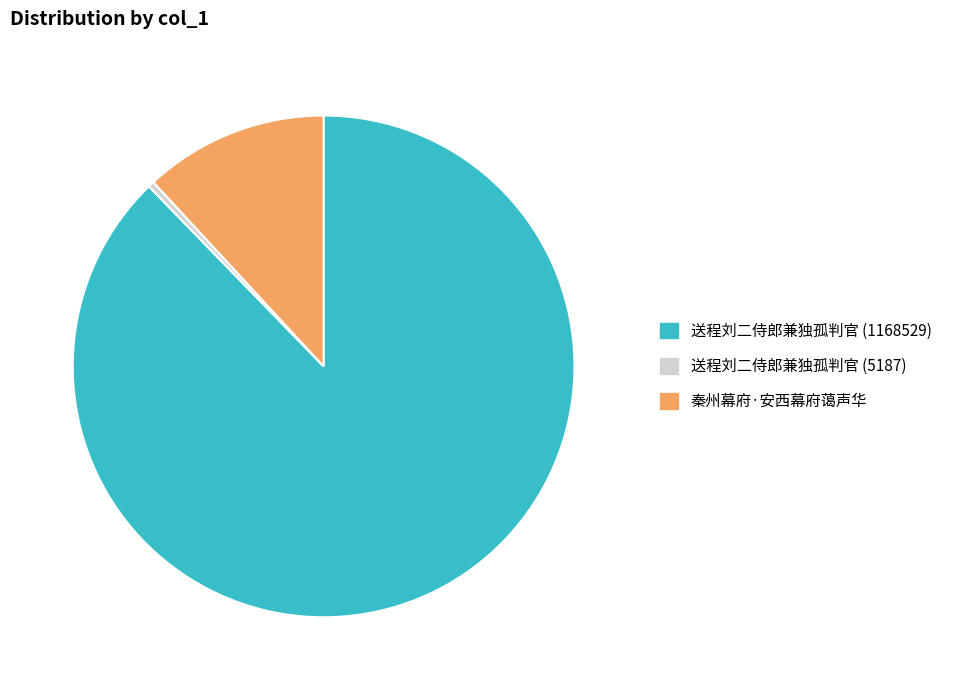

Which slice is the largest?

送程刘二侍郎兼独孤判官 (1168529)